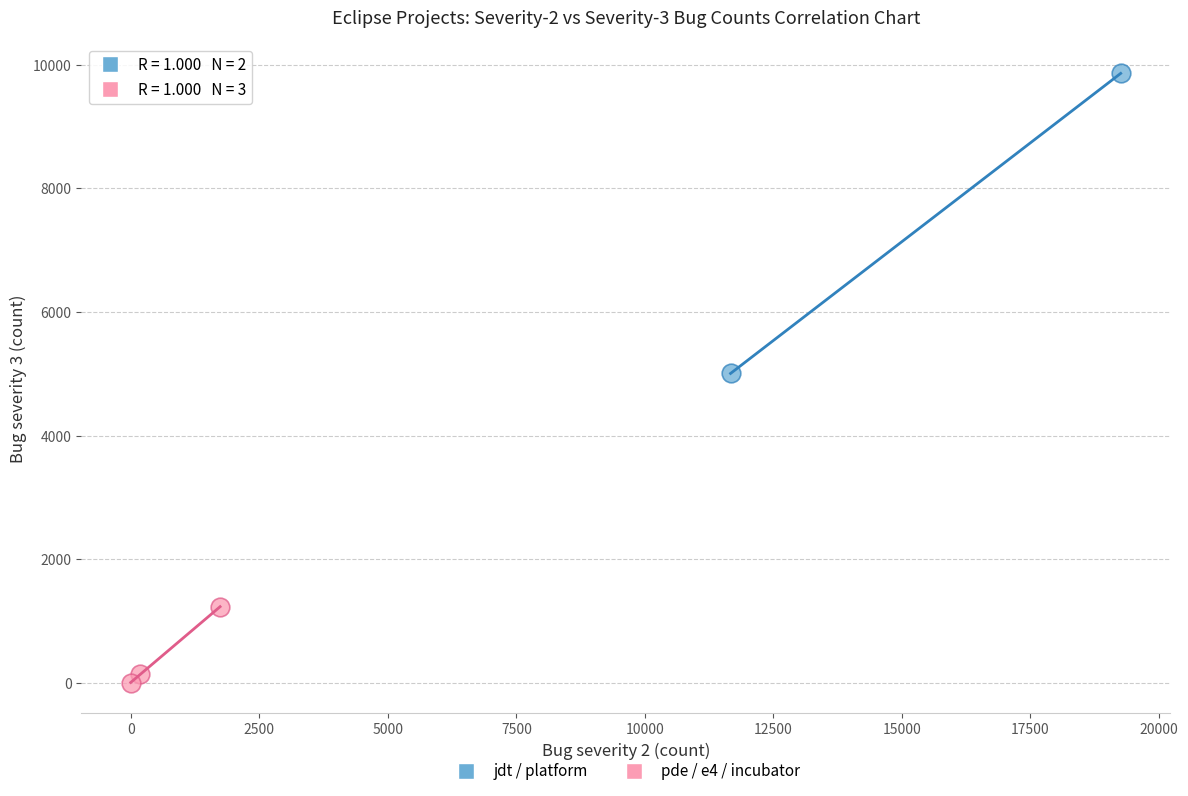

Which series reaches the minimum Y coordinate?

pde / e4 / incubator